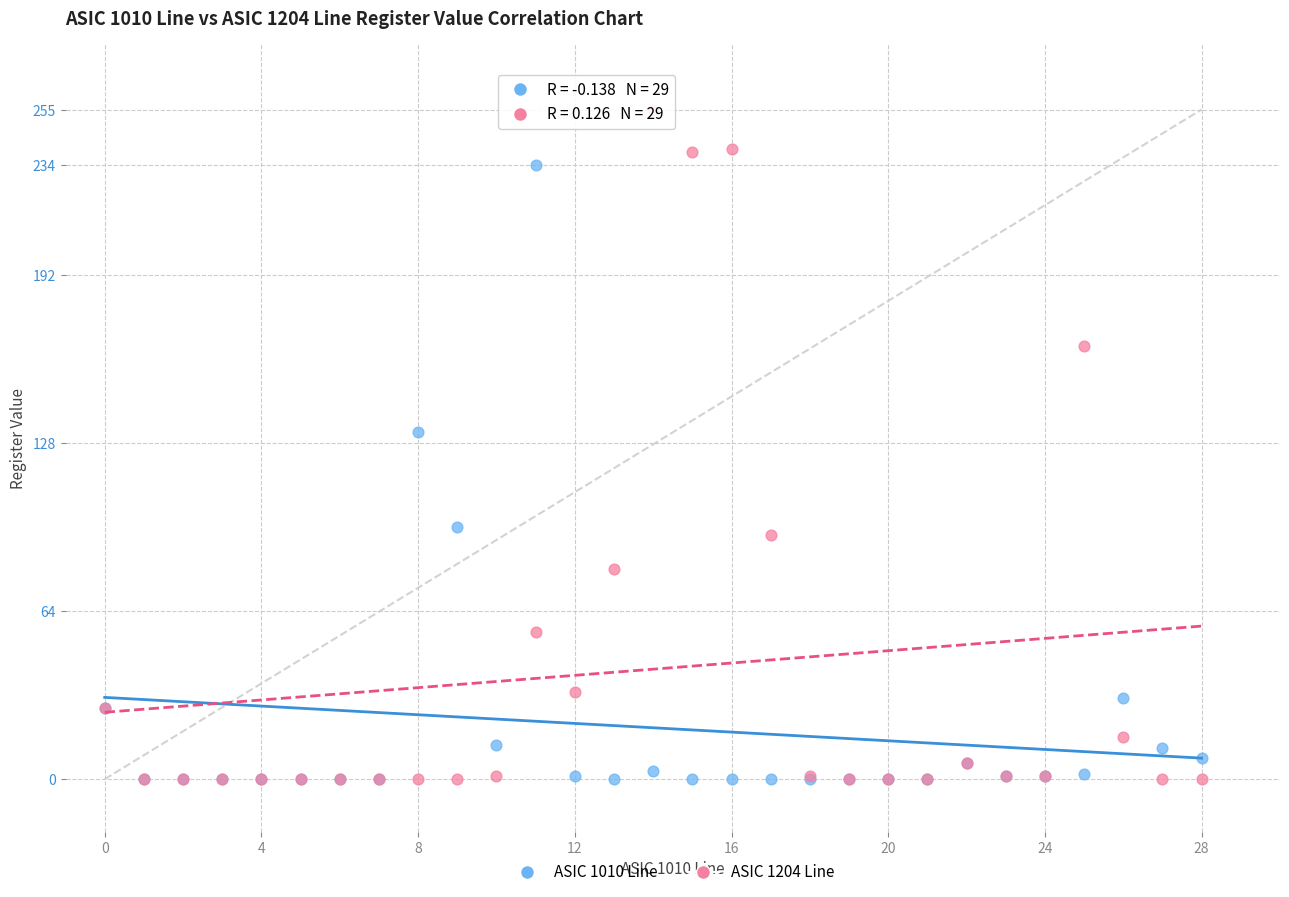

Which series has the widest spread of Y values?

ASIC 1204 Line